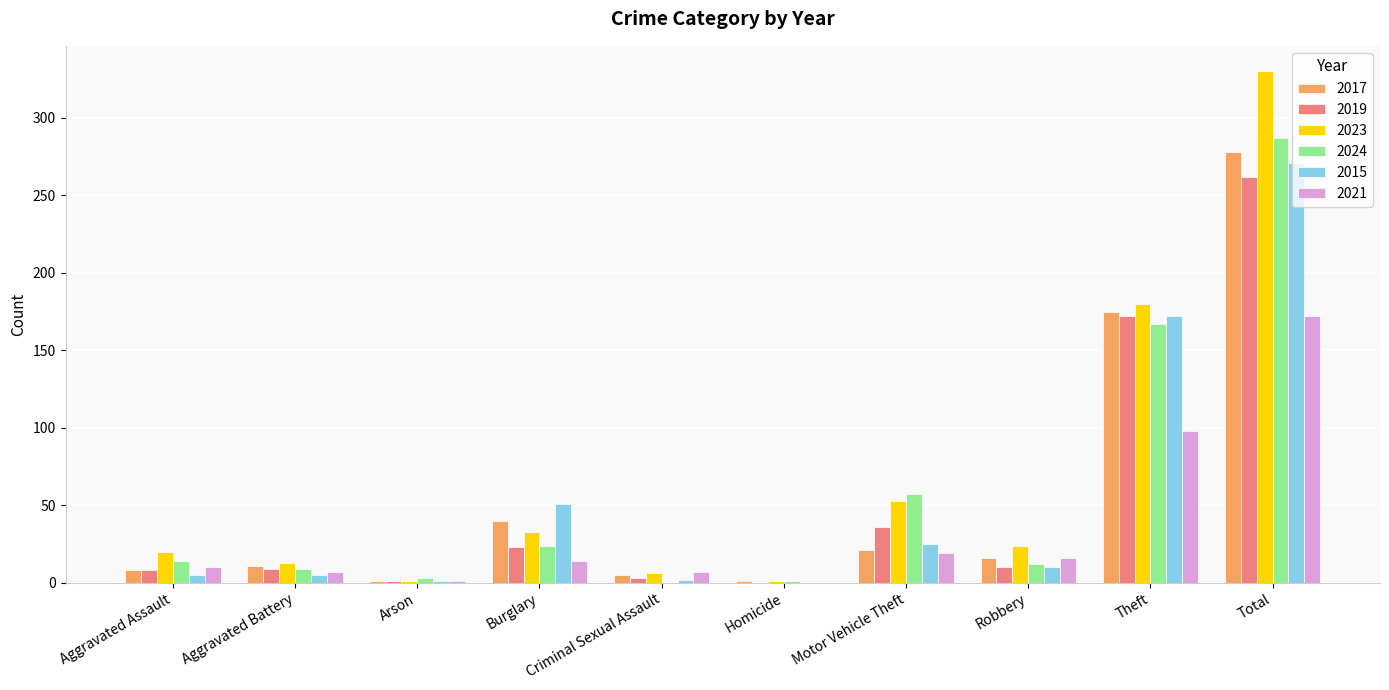

At which label does 2024 reach its peak?

Total